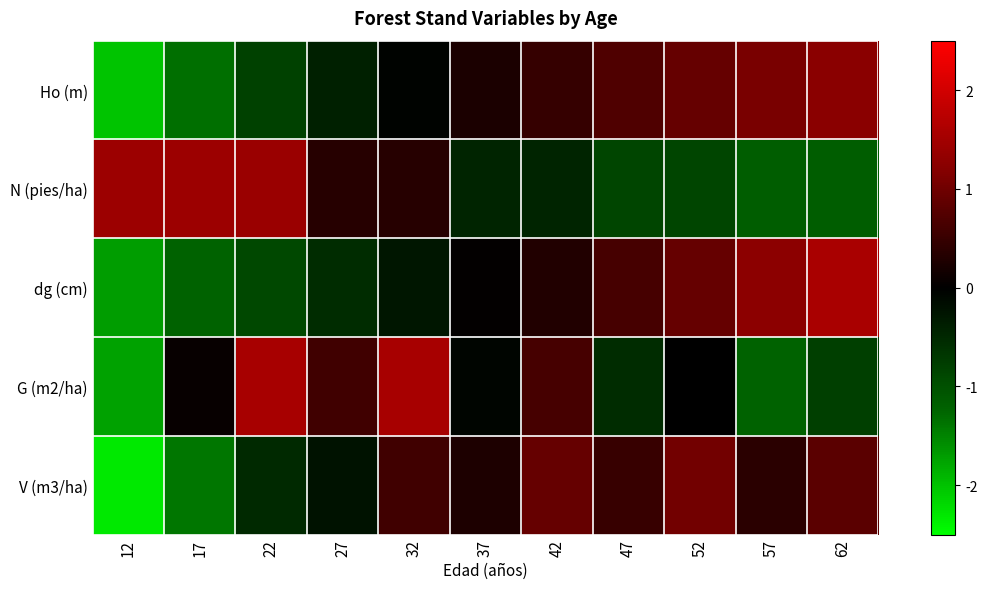

How many distinct data groups are displayed?

5